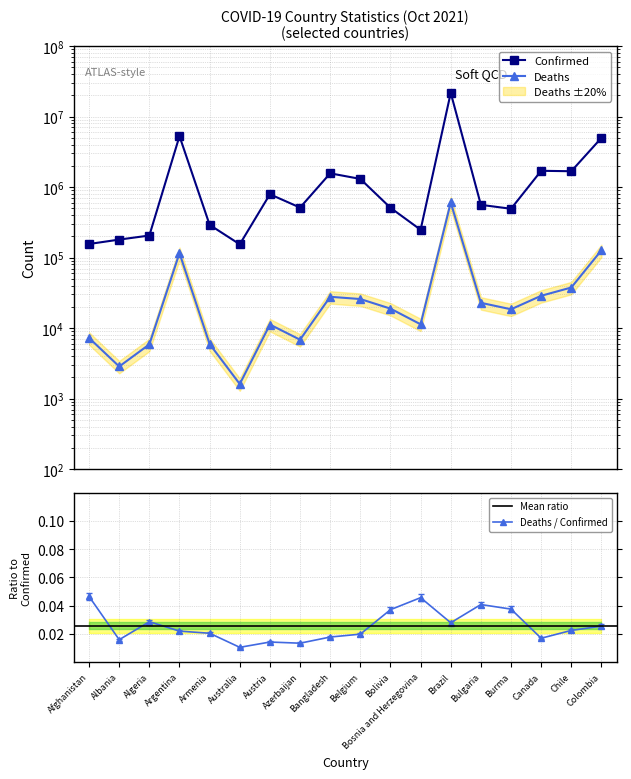

Which has a higher value, Albania or Afghanistan?

Albania